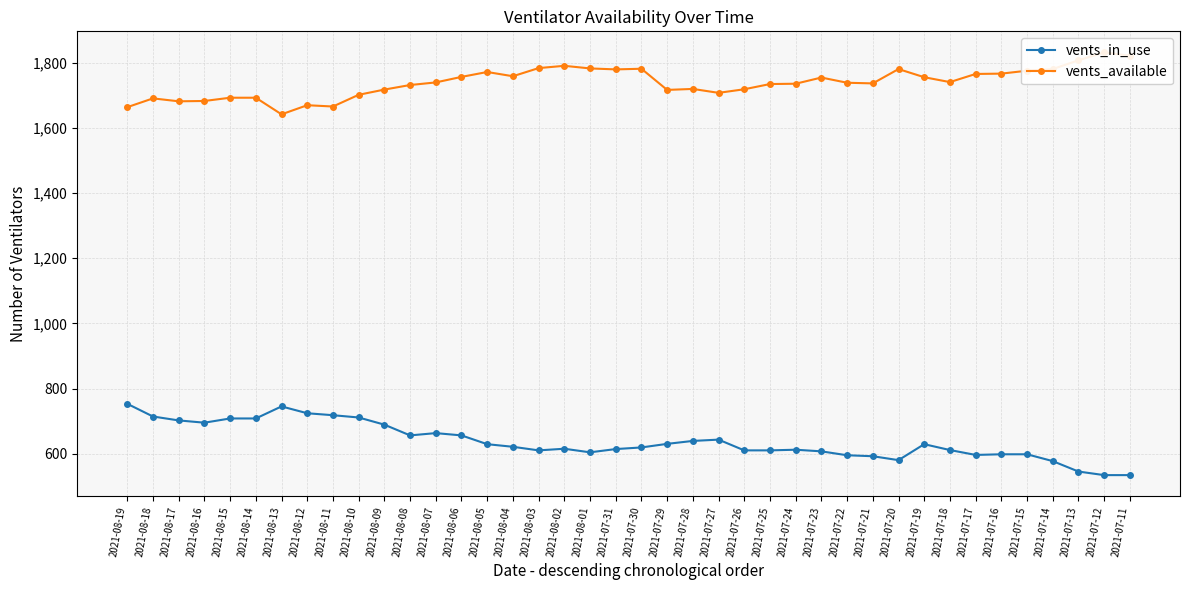

What is the difference between the vents_in_use values at 2021-07-11 and 2021-07-13?

11